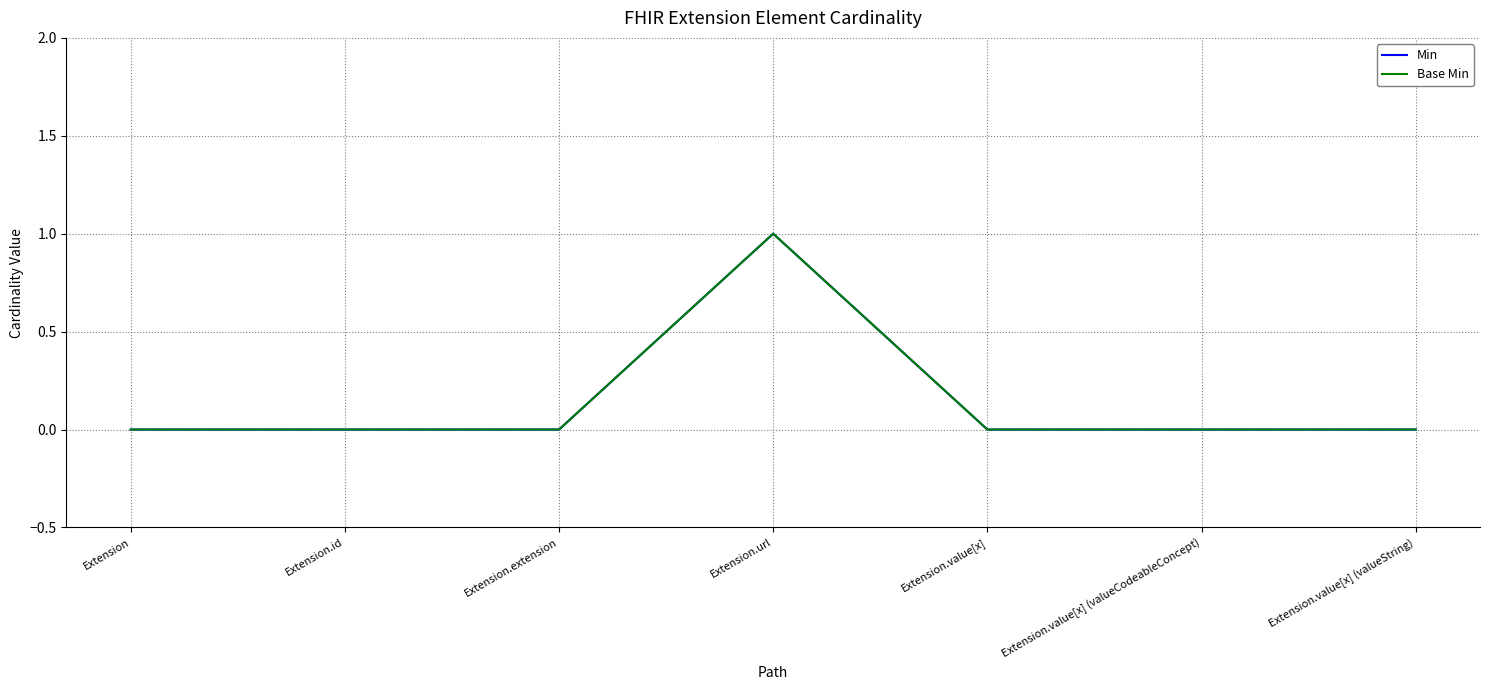

Which series has the largest range (max minus min)?

Min